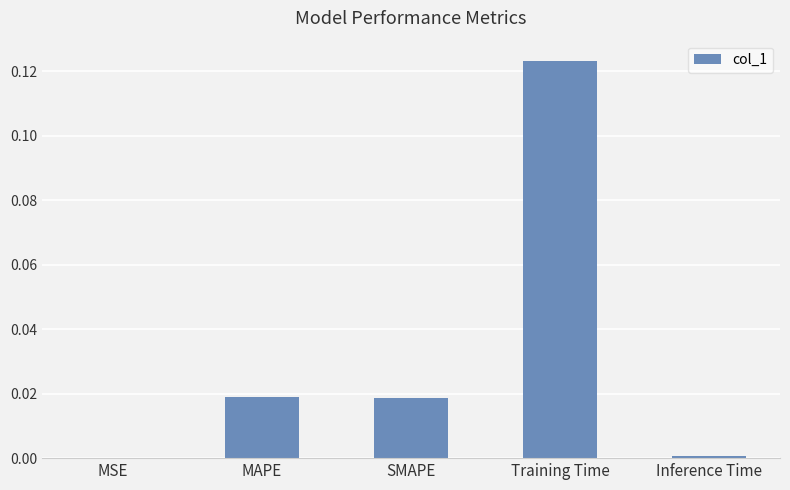

Count the number of data series in this chart.

1